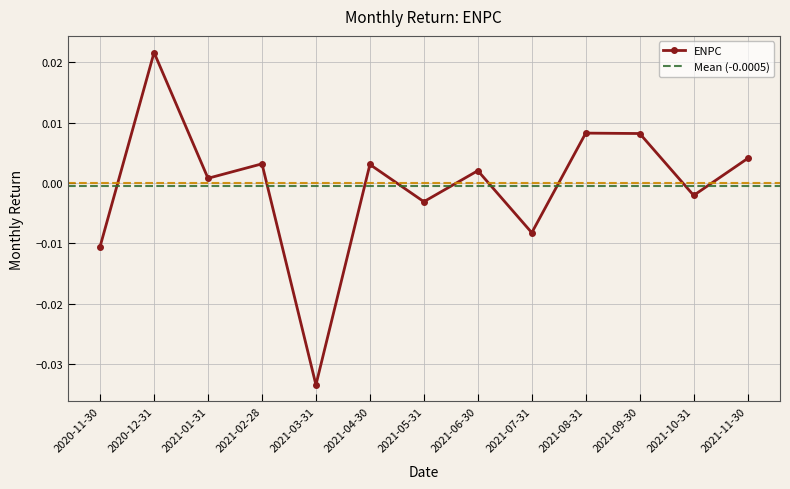

At which category does the data reach its first local peak?

2020-12-31